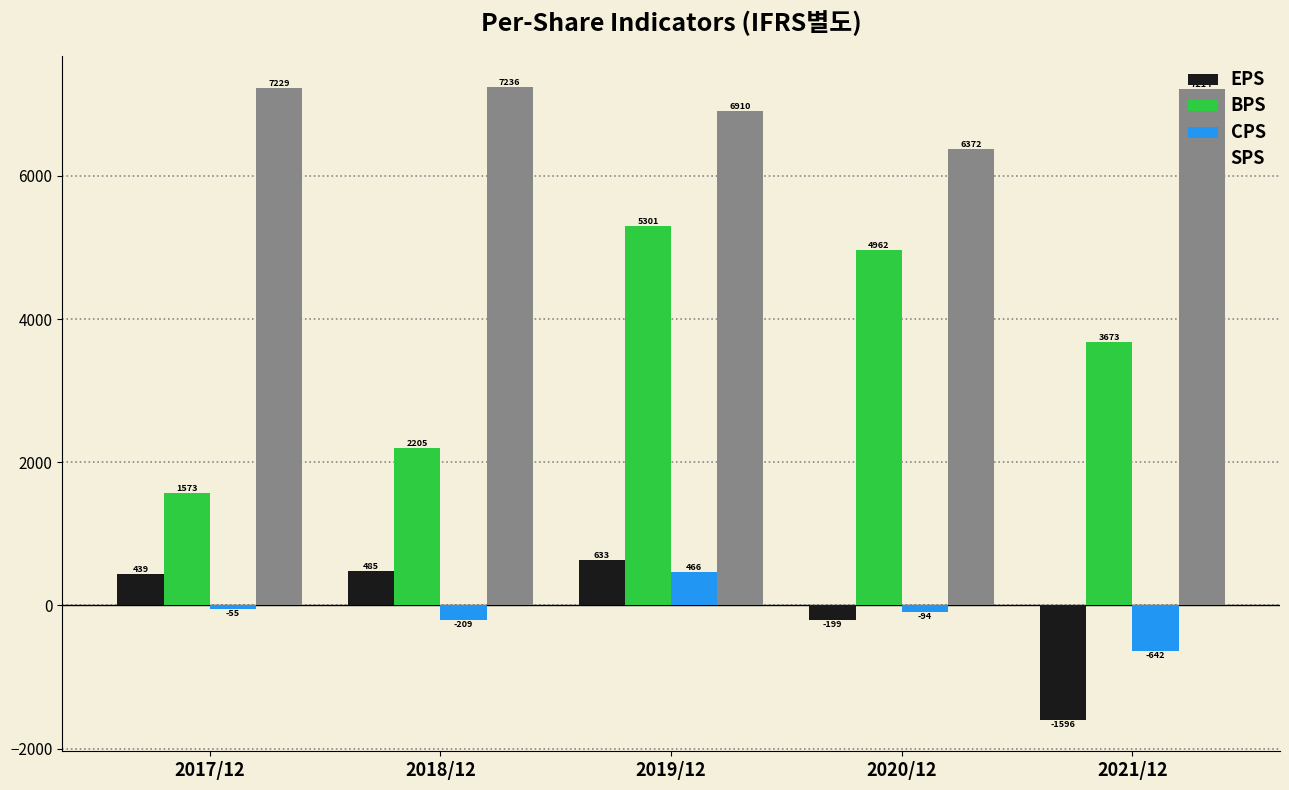

What is the approximate value of CPS at 2021/12, to the nearest 100?

-600